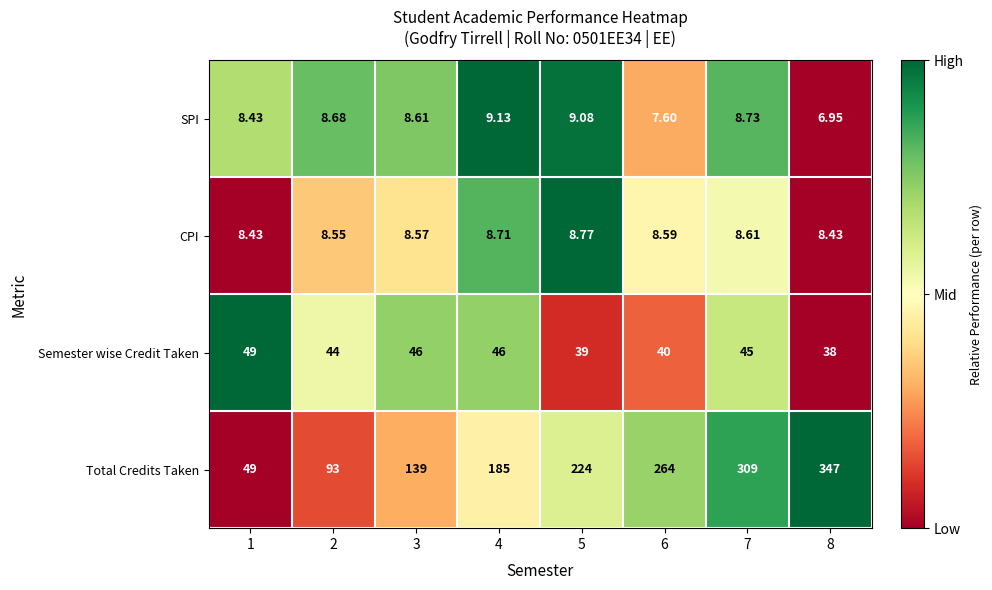

At 4, list the series in order from largest to smallest.

Total Credits Taken, Semester wise Credit Taken, SPI, CPI